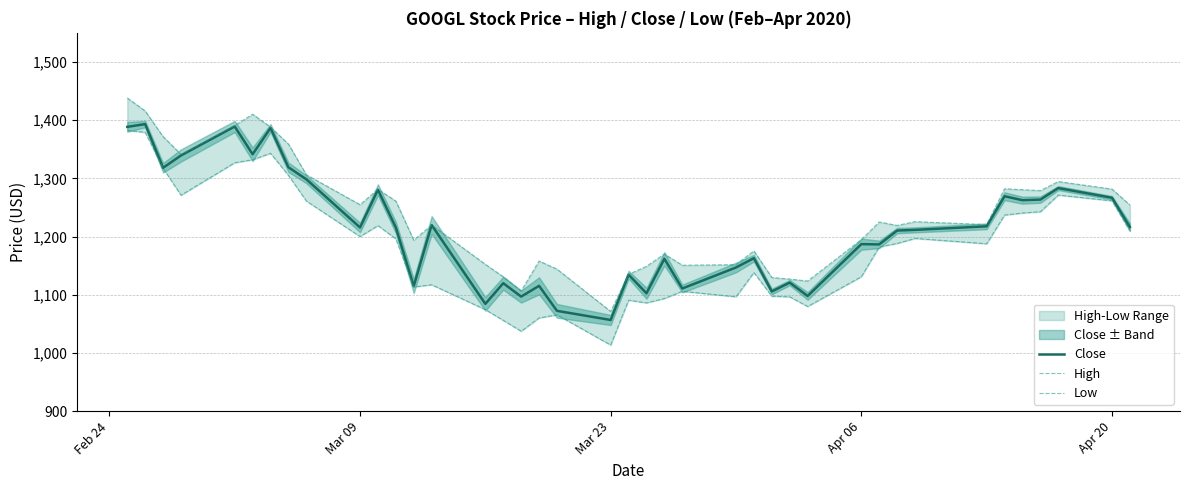

What is the maximum value for Close?

1393.2